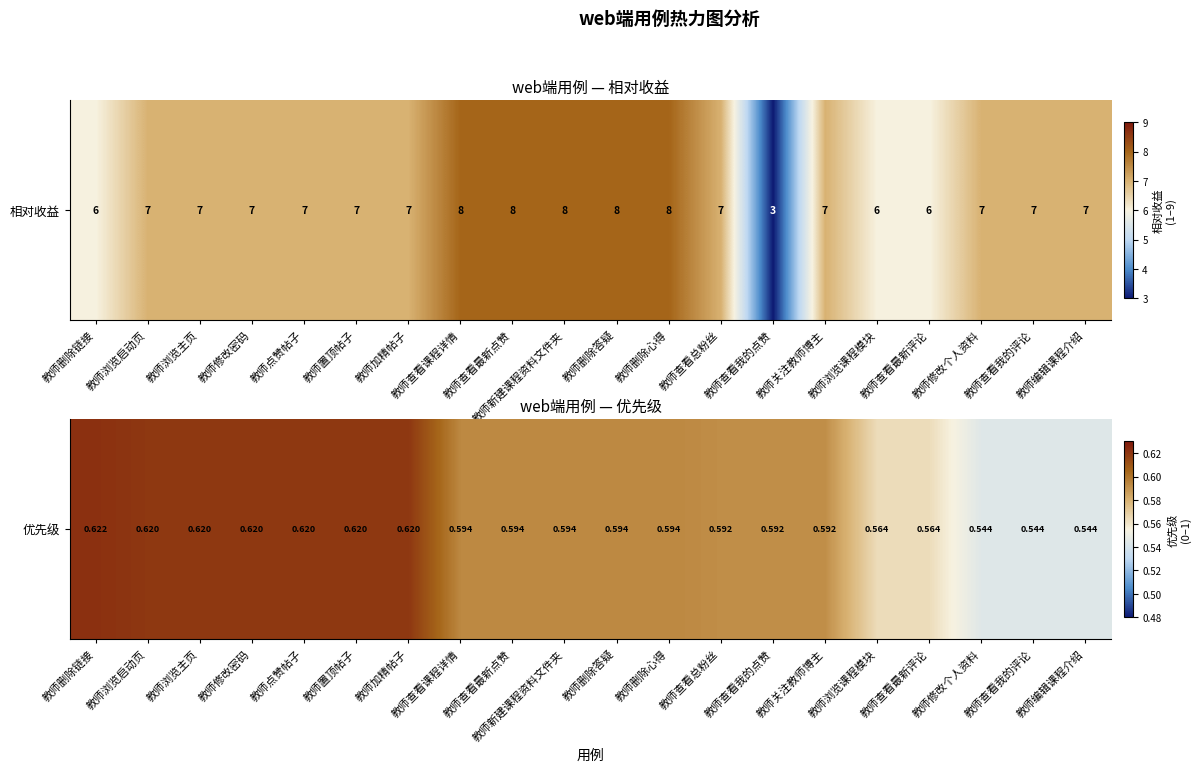

Reading left to right, what are all the values shown in this chart?

教师删除链接=0.6	教师浏览启动页=0.6	教师浏览主页=0.6	教师修改密码=0.6	教师点赞帖子=0.6	教师置顶帖子=0.6	教师加精帖子=0.6	教师查看课程详情=0.6	教师查看最新点赞=0.6	教师新建课程资料文件夹=0.6	教师删除答疑=0.6	教师删除心得=0.6	教师查看总粉丝=0.6	教师查看我的点赞=0.6	教师关注教师博主=0.6	教师浏览课程模块=0.6	教师查看最新评论=0.6	教师修改个人资料=0.5	教师查看我的评论=0.5	教师编辑课程介绍=0.5